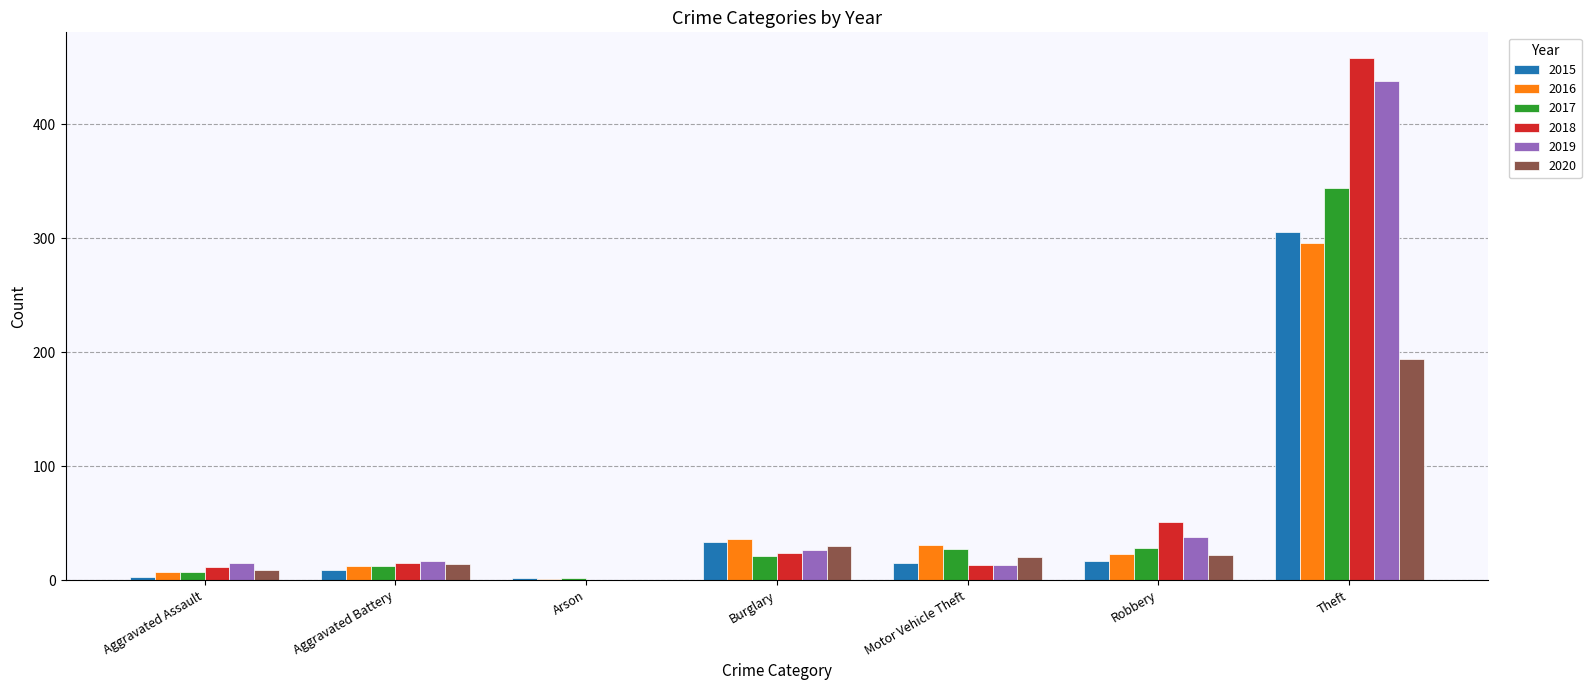

At which label is 2016 closest to 148?

Burglary